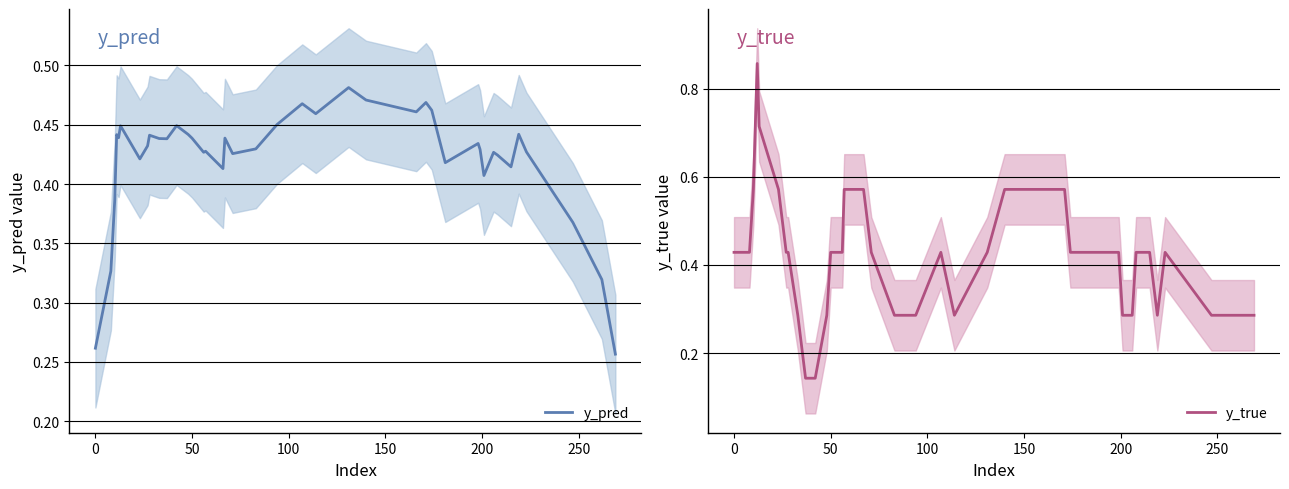

True or false: y_true has a value of 0.6 at 28.

False